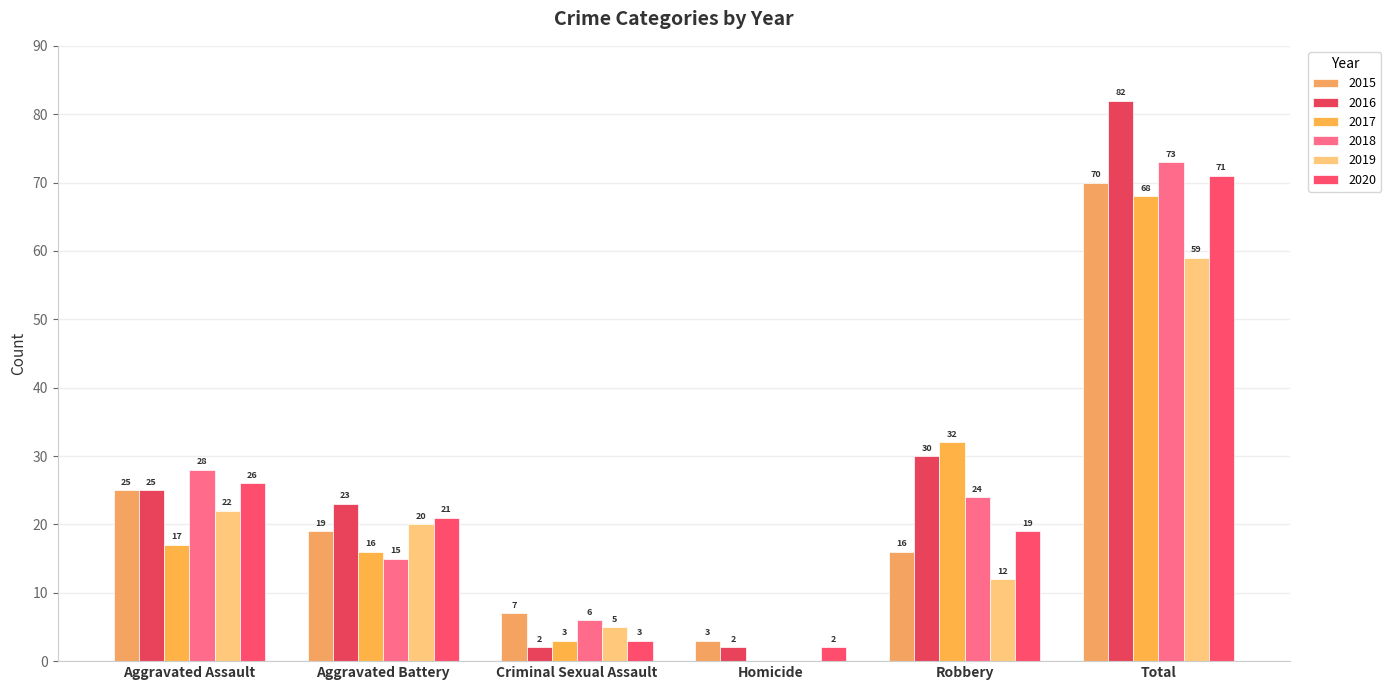

How many categories are shown in the chart?

6